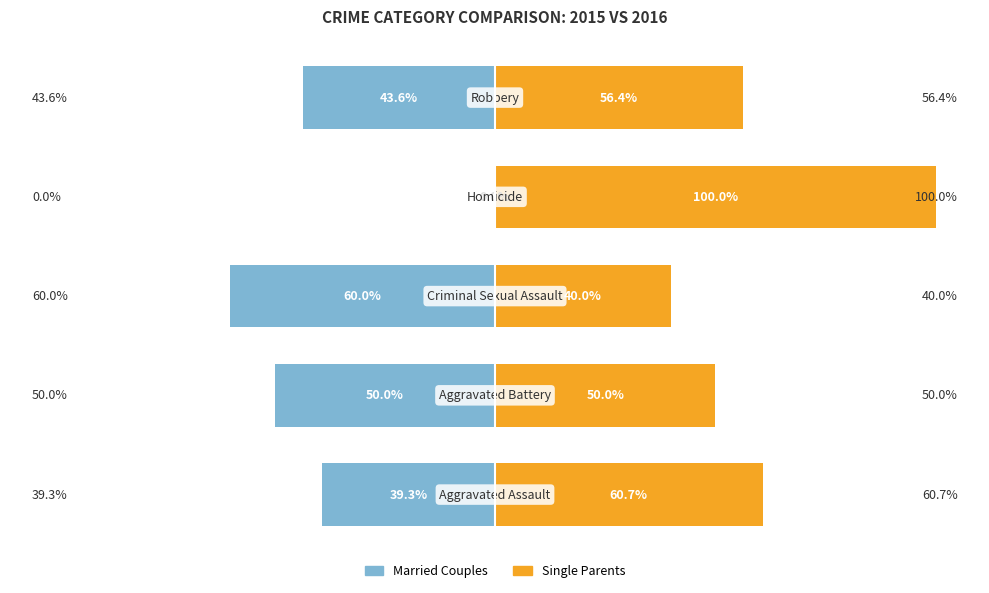

Are the bars grouped side by side (vs. stacked)?

Yes